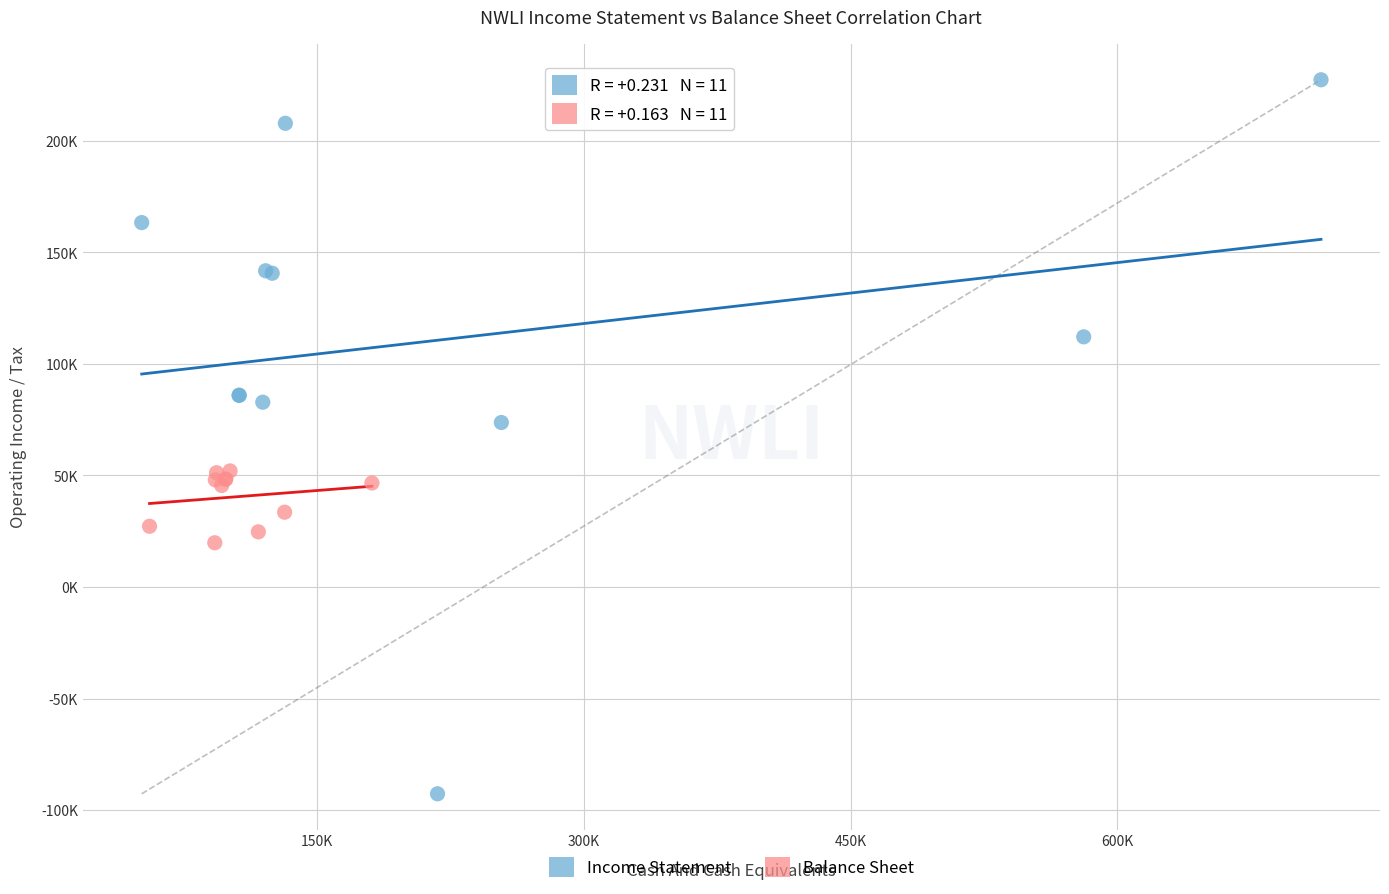

Which series reaches the maximum Y coordinate?

Income Statement